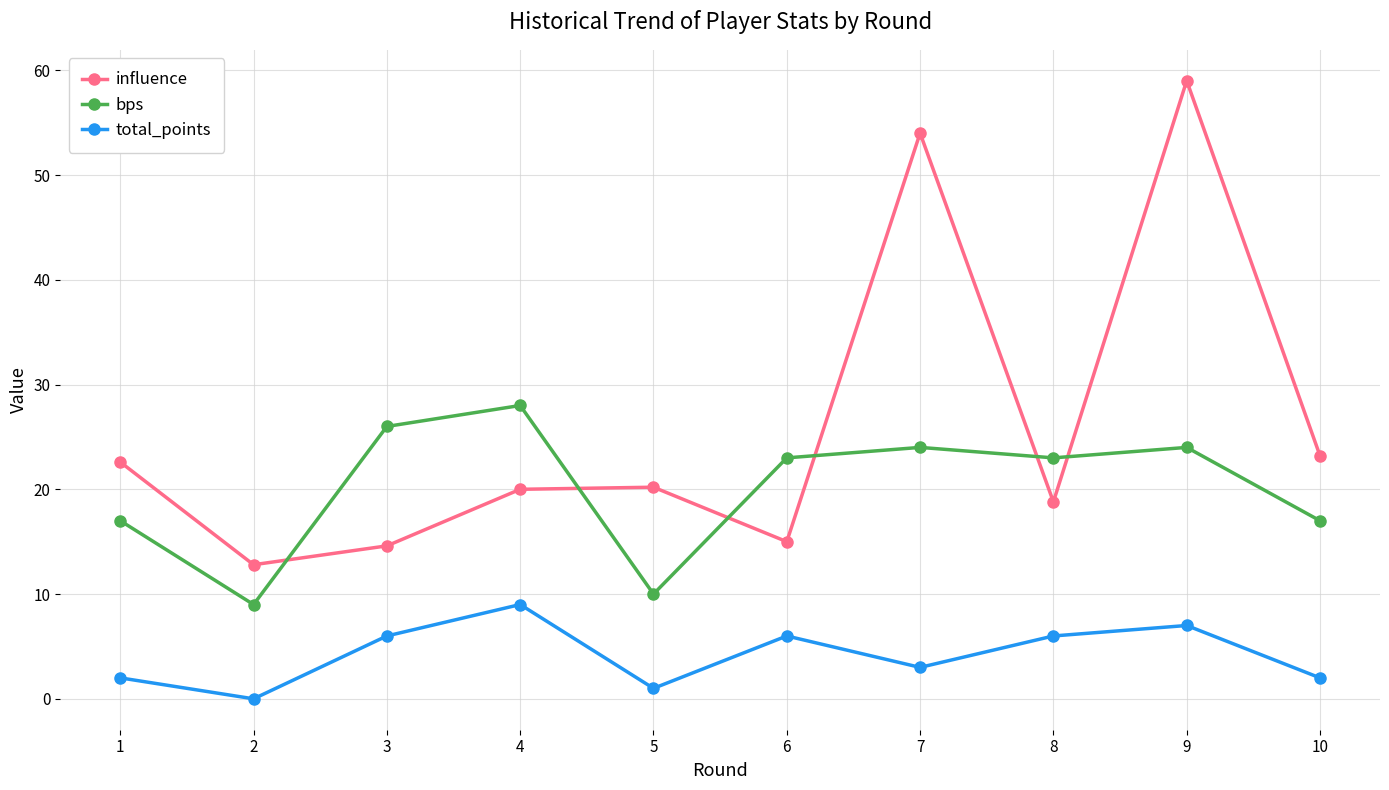

What is the difference between the maximum and minimum values in the total_points series?

9.0